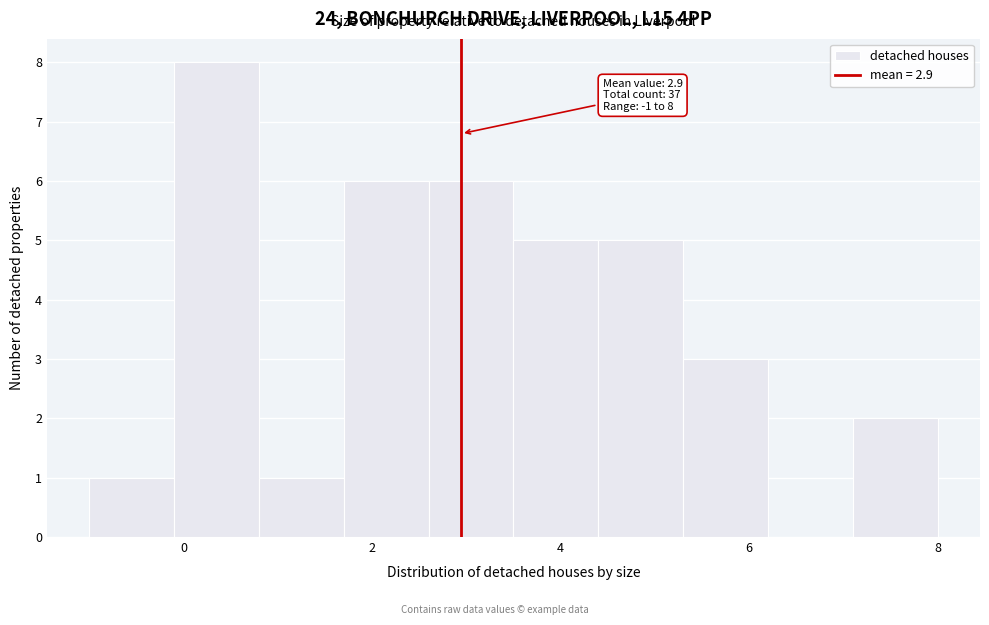

Over which range of the x-axis is the bar tallest?

-0.1 to 0.8